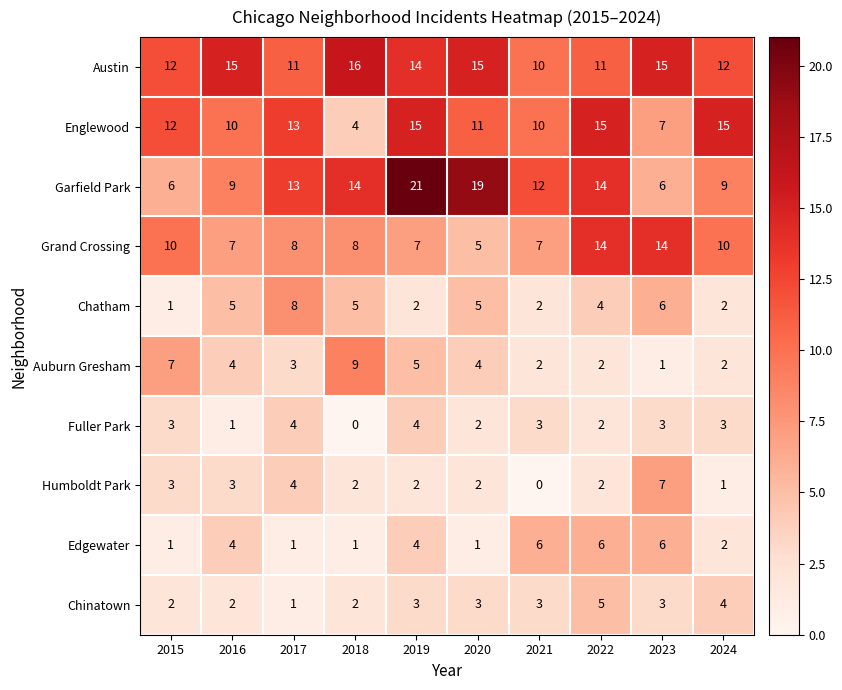

What is the total value across all series at 2022?

75